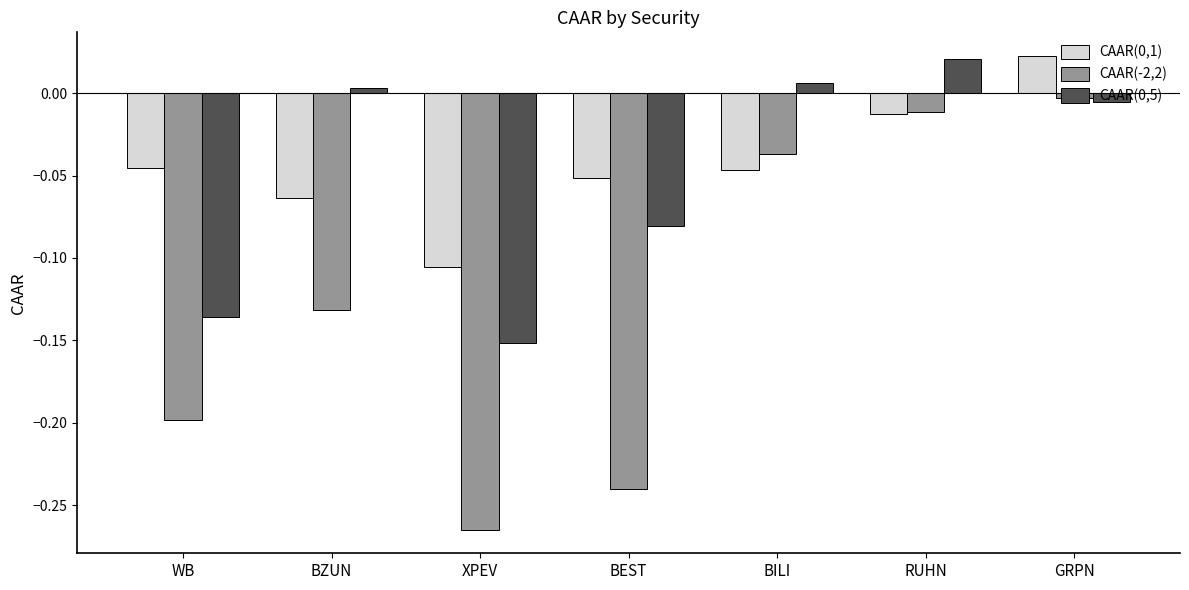

Rank the categories by CAAR(0,5) value from highest to lowest.

RUHN, BILI, BZUN, GRPN, BEST, WB, XPEV